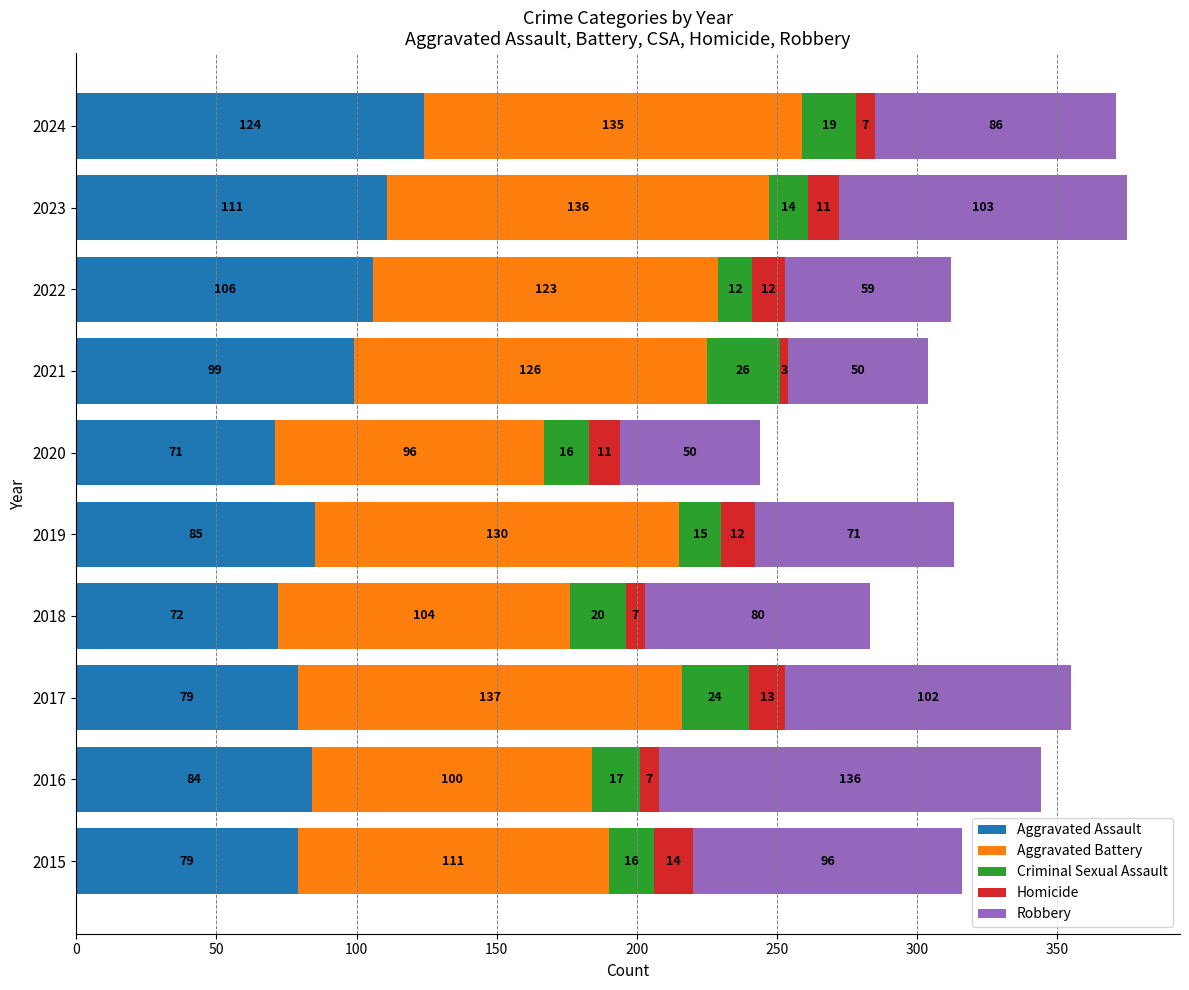

What is the lowest value of the Aggravated Assault series?

71